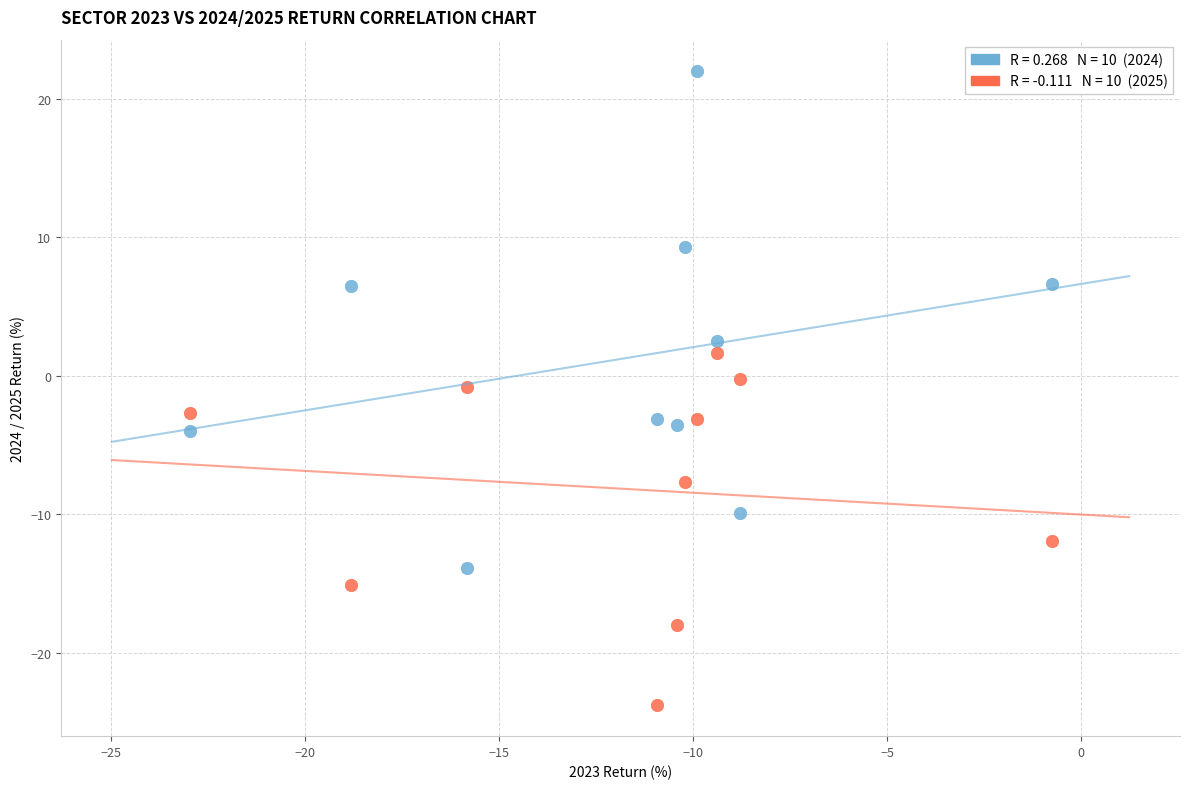

Across all data points, what is the range of Y values (max minus min)?

45.7